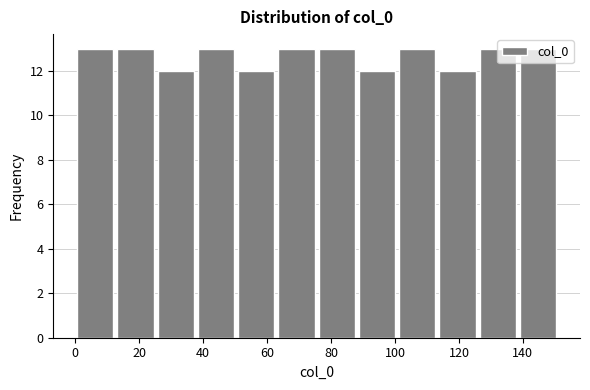

Reading left to right, transcribe this chart: for each bar, give the range it covers on the x-axis and its height. Neither the bar edges nor the heights are printed on the chart, so give them approximately, as read against the axes.

0 to 12: 13
12 to 26: 13
26 to 38: 12
38 to 50: 13
50 to 62: 12
62 to 76: 13
76 to 88: 13
88 to 100: 12
100 to 114: 13
114 to 126: 12
126 to 138: 13
138 to 152: 13